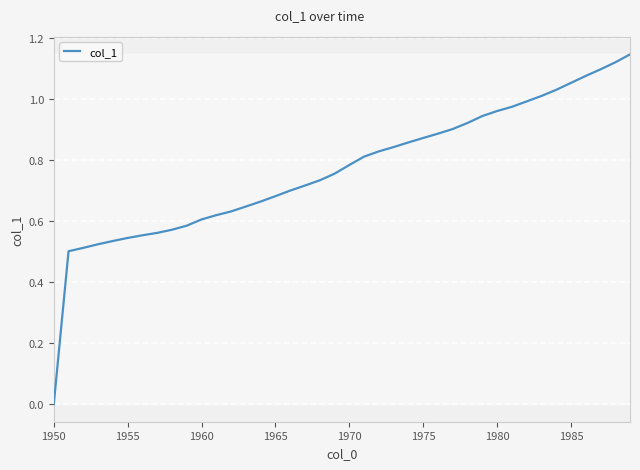

Does the chart have visible grid lines?

Yes